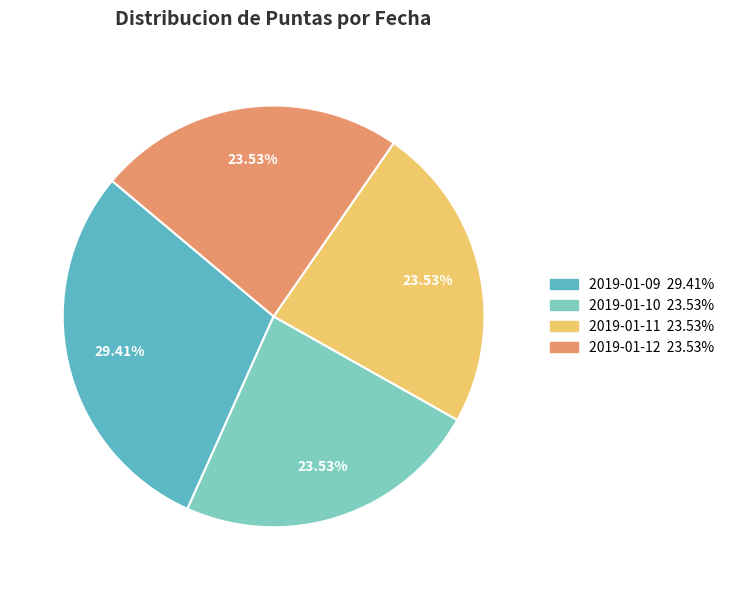

Is there a majority slice in this chart?

No